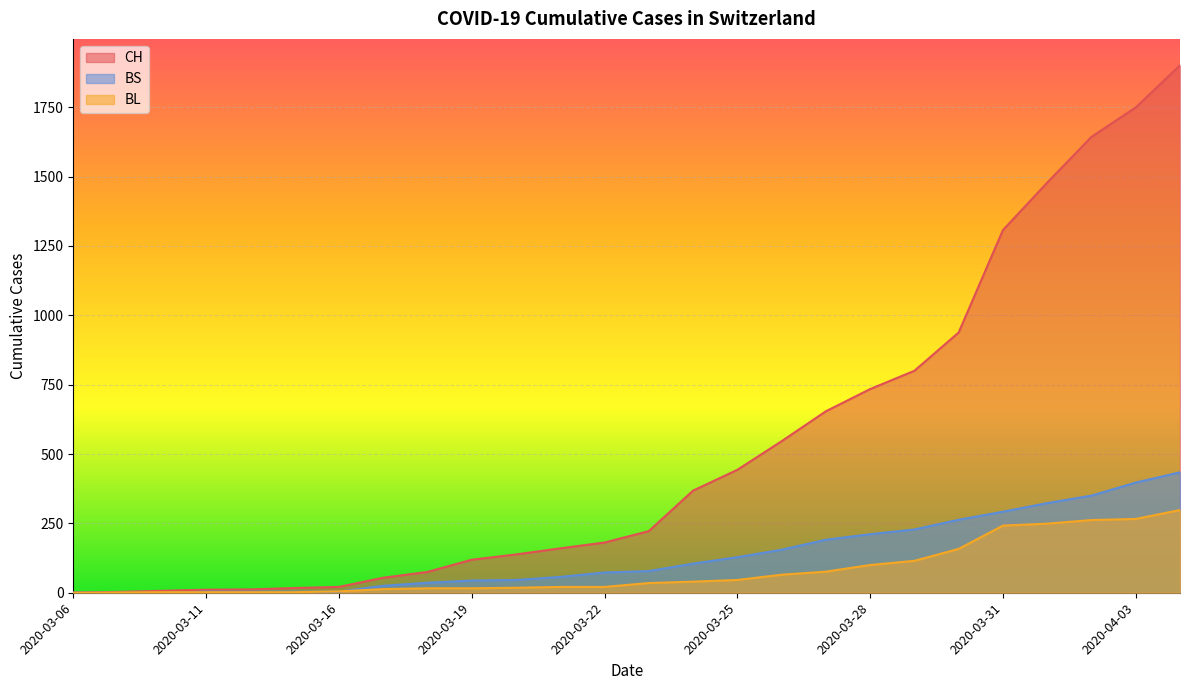

What position from the right is 2020-03-23?

13